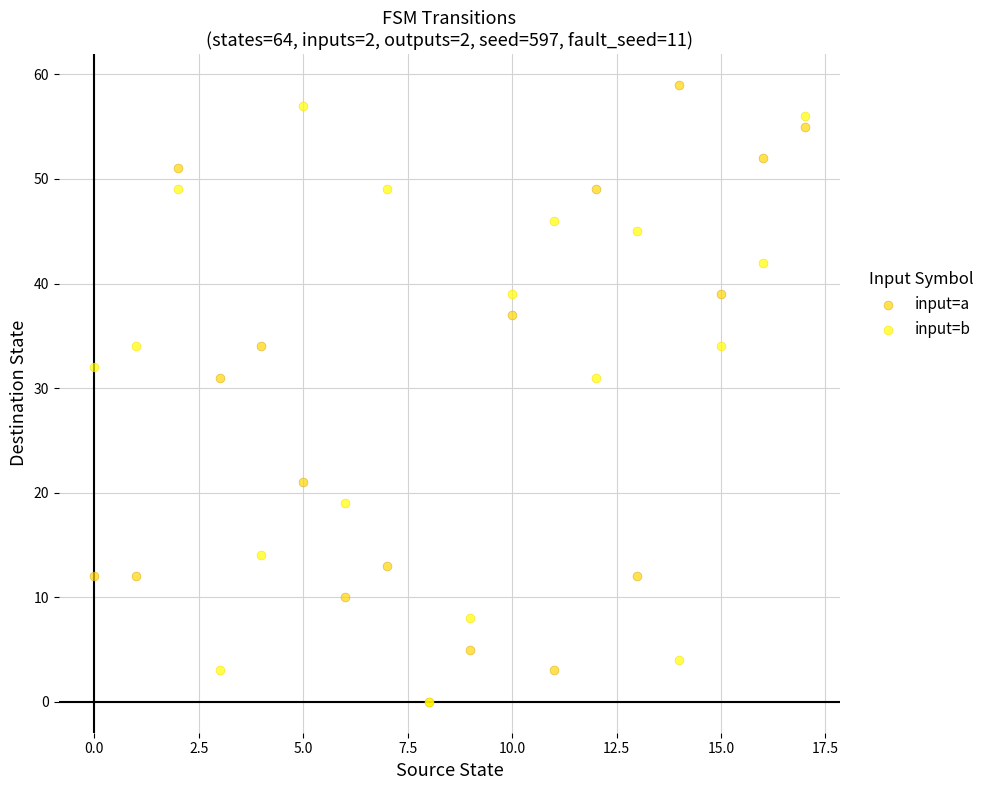

What are all the series names shown in the legend?

input=a, input=b